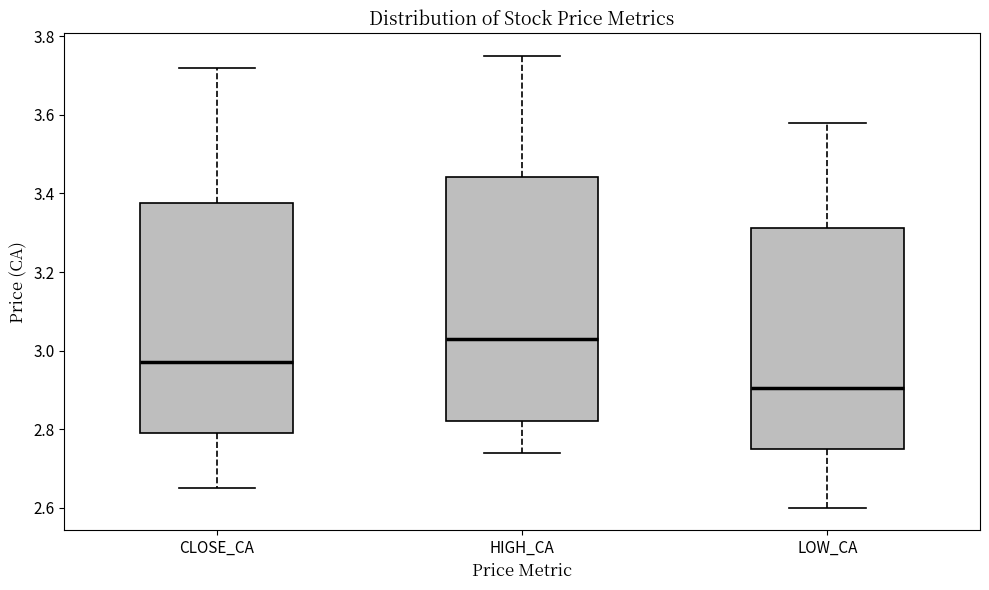

Where does the lower whisker of the box for CLOSE_CA end on the y-axis? The values are not printed on the chart, so give them approximately, as read against the axis.

2.66